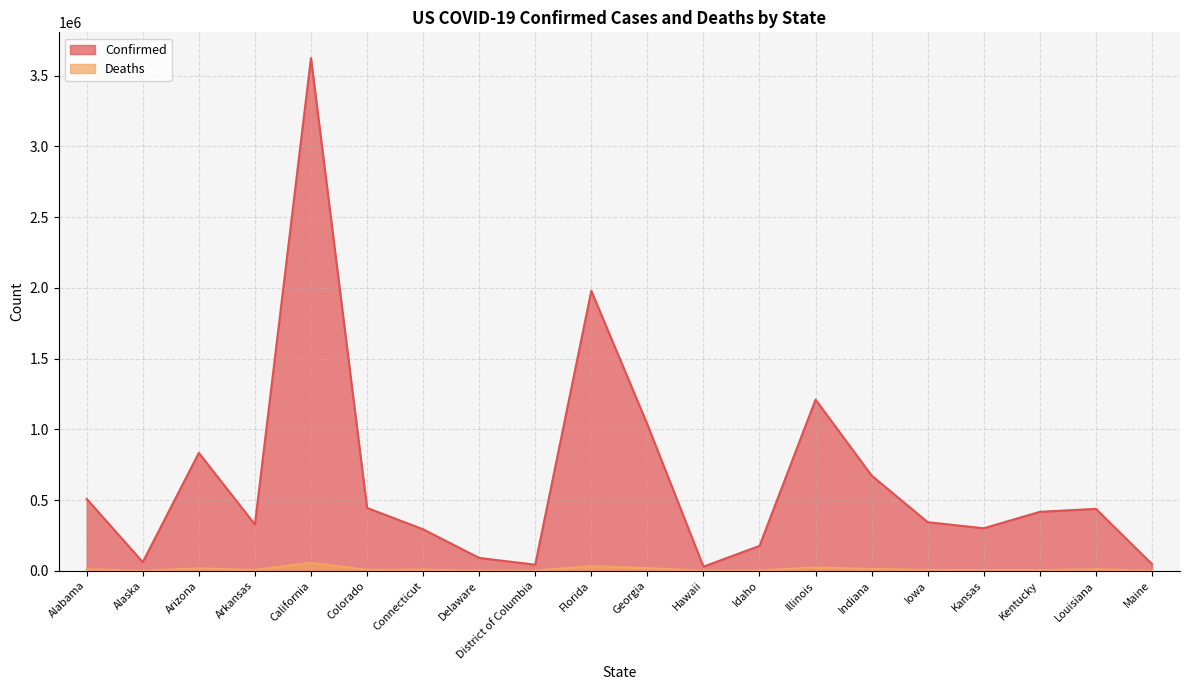

True or false: Deaths and Confirmed intersect in this chart.

False